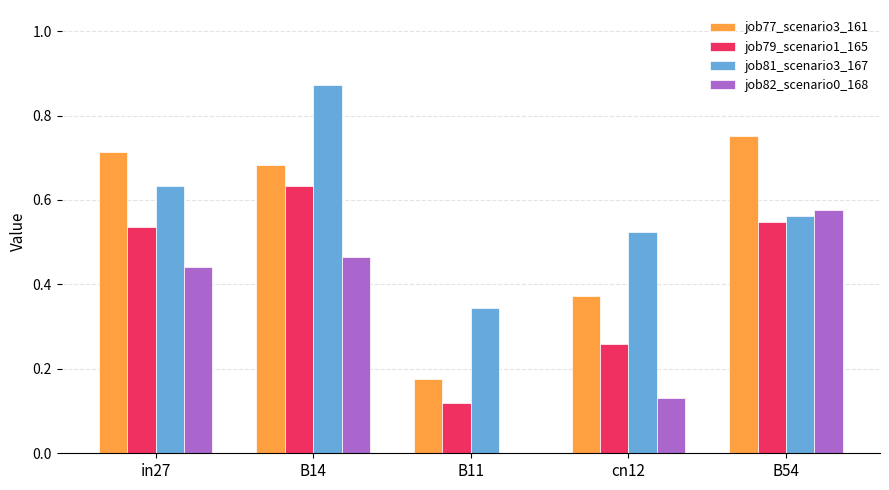

At which category is the sum across all series the highest?

B14